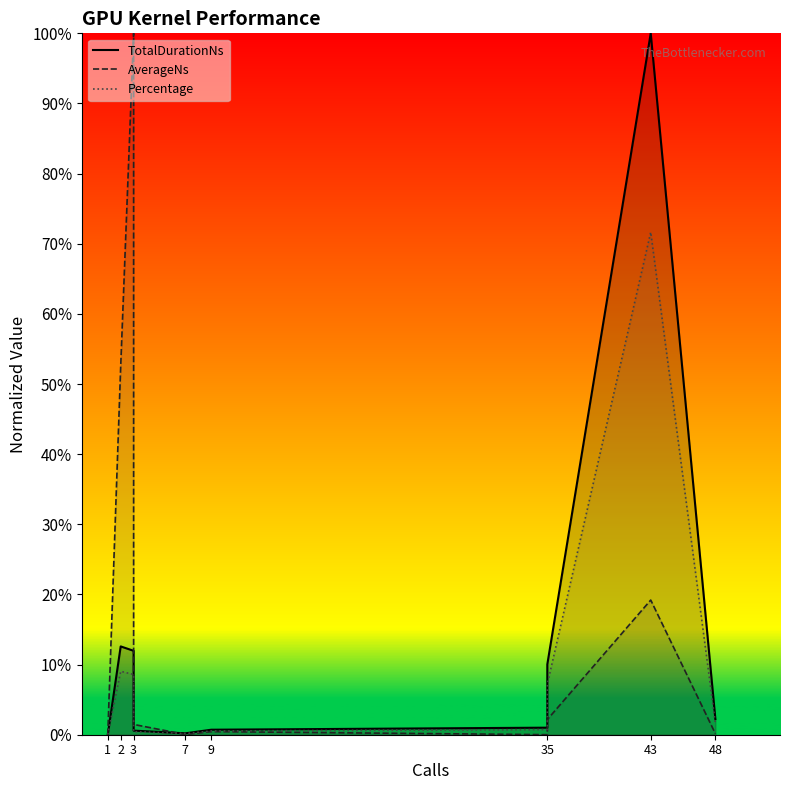

Reading left to right, transcribe all the data shown in this chart.

TotalDurationNs: 0.0	12.6	12.0	0.6	0.2	0.7	1.0	10.0	100.0	2.2
AverageNs: 0.0	52.5	100.0	1.5	0.0	0.4	0.0	2.2	19.2	0.2
Percentage: 0.0	9.0	8.6	0.4	0.2	0.5	0.7	7.2	71.6	1.6